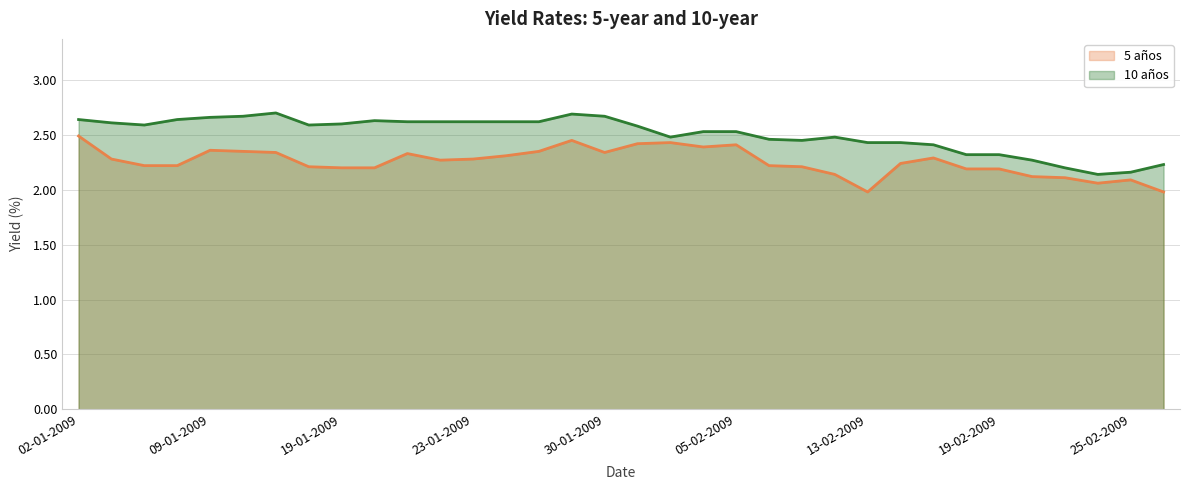

List the series in order of their peak value, highest first.

10 años, 5 años